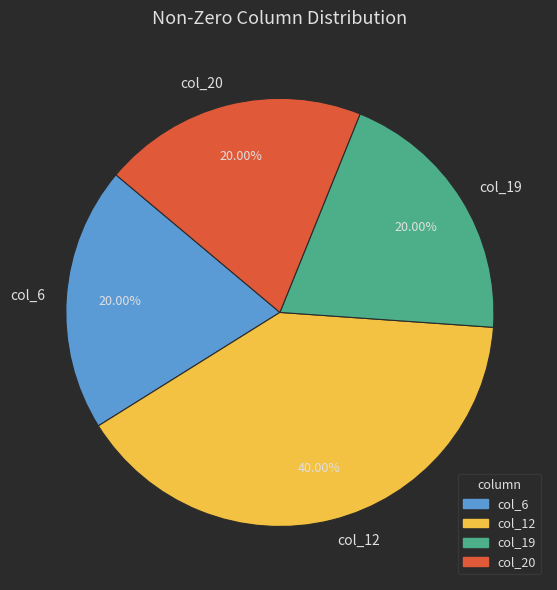

Count the number of slices in the pie.

4